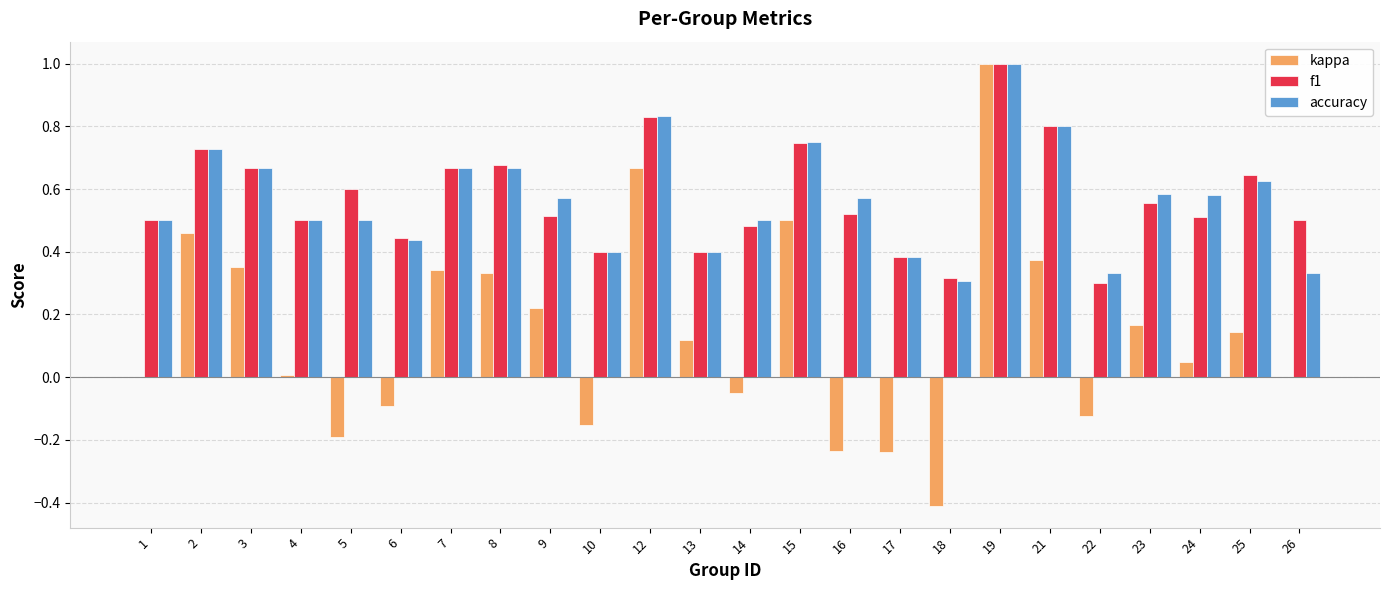

What is the sum of all accuracy values?

13.6